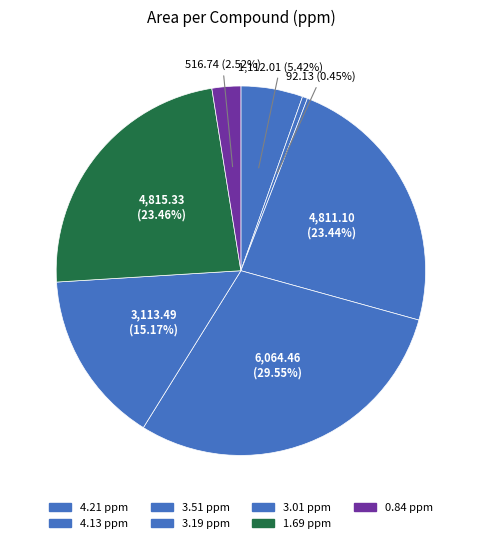

Is there a majority slice in this chart?

No